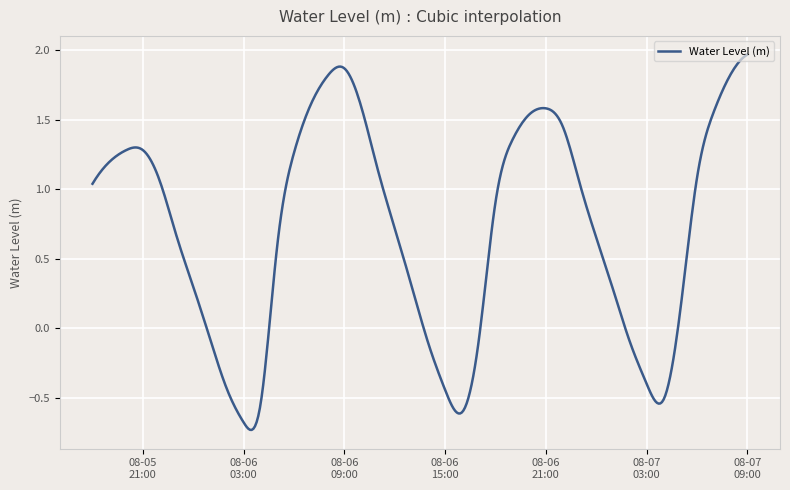

Reading left to right, list all the values displayed in this chart.

1.0	1.2	1.3	1.3	1.1	0.7	0.3	-0.1	-0.4	-0.7	-0.6	0.6	1.3	1.6	1.8	1.9	1.6	1.1	0.7	0.3	-0.1	-0.4	-0.6	-0.1	0.9	1.4	1.5	1.6	1.5	1.1	0.7	0.3	-0.1	-0.4	-0.5	0.1	1.1	1.6	1.8	2.0